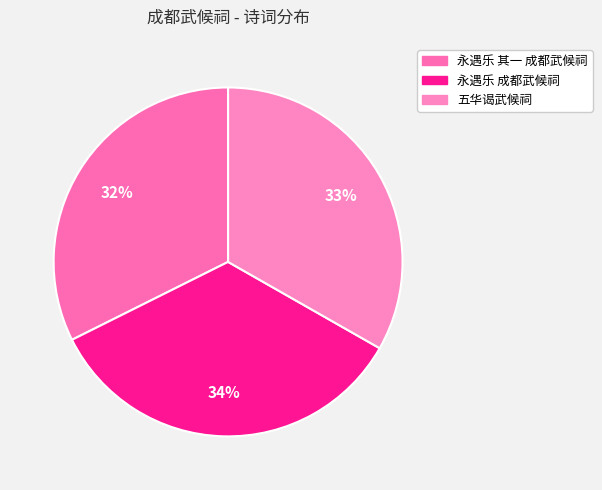

Which has a higher value, 五华谒武候祠 or 永遇乐 其一 成都武候祠?

五华谒武候祠